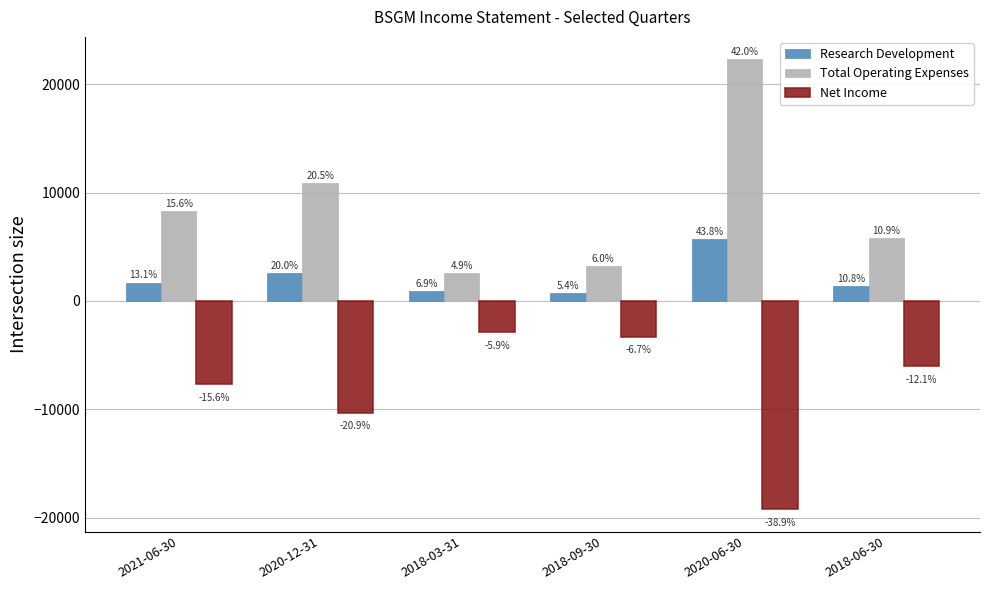

What is the difference between the maximum and minimum values in the Net Income series?

16300